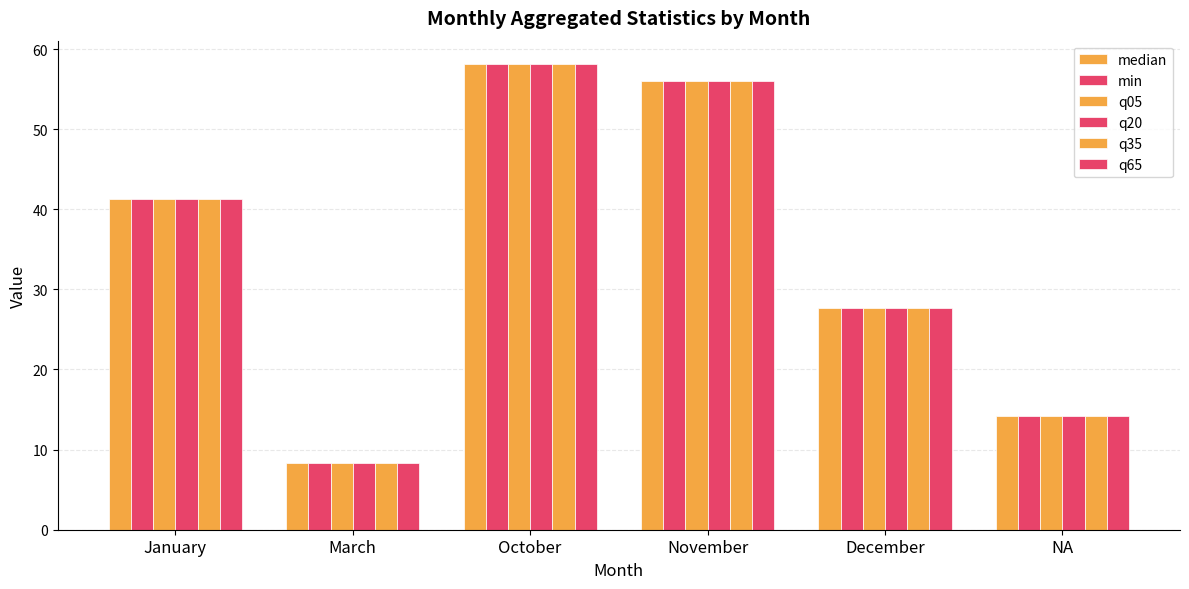

Which series has the largest total across all categories?

median